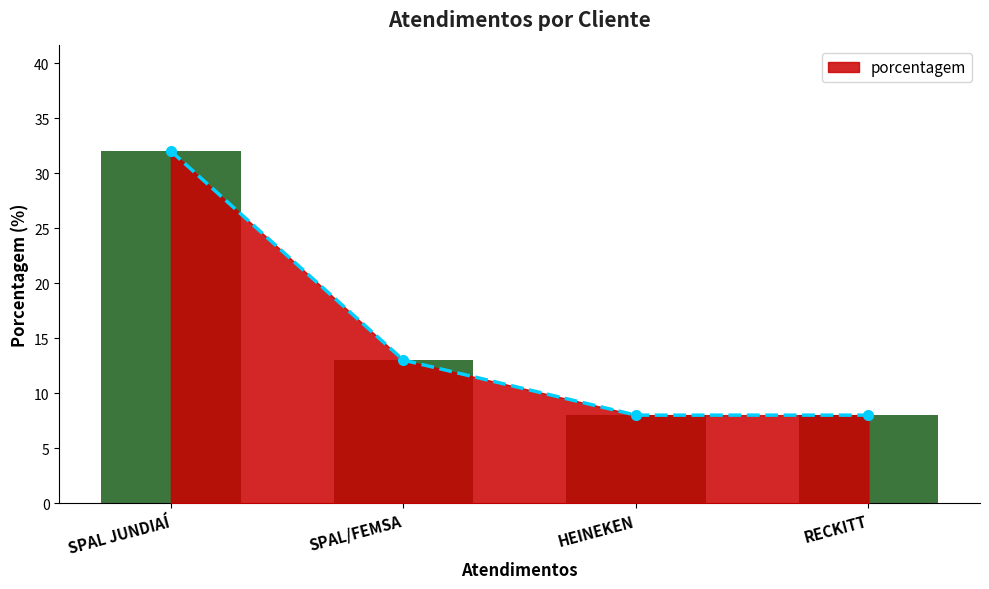

What is the difference between the second highest and second lowest values?

5